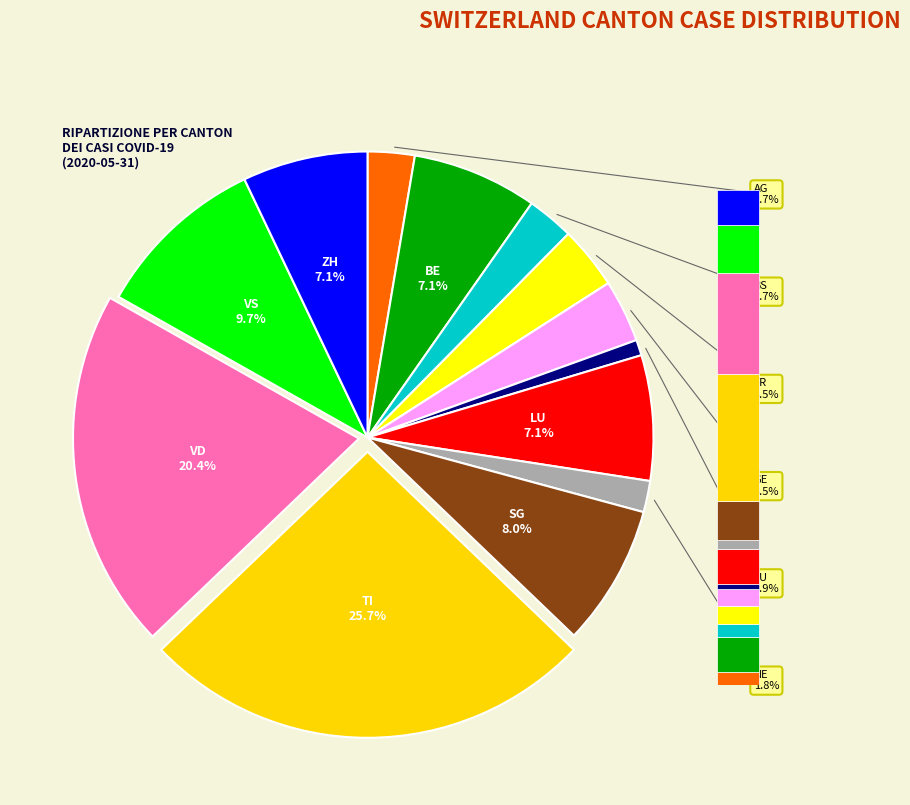

Do JU and NE together represent more than half of the pie?

No